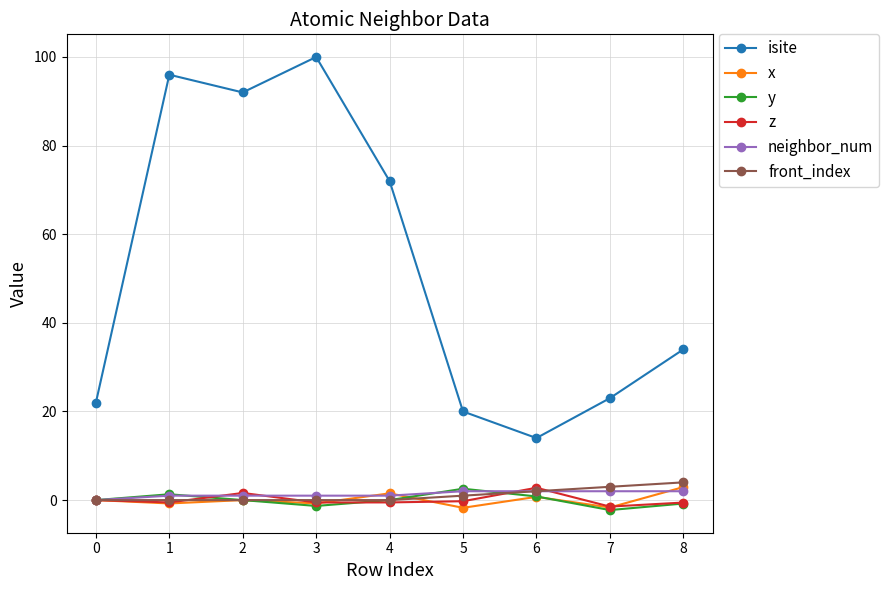

What are all the series names shown in the legend?

isite, x, y, z, neighbor_num, front_index